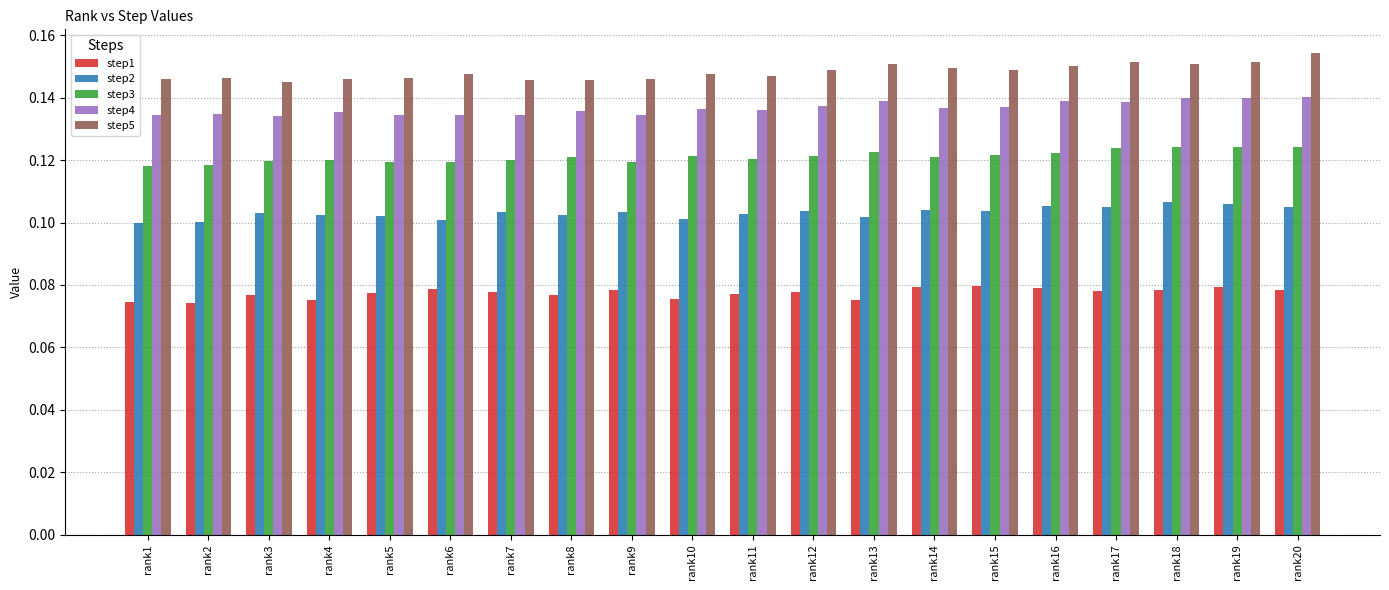

Which series has the largest range (max minus min)?

step5